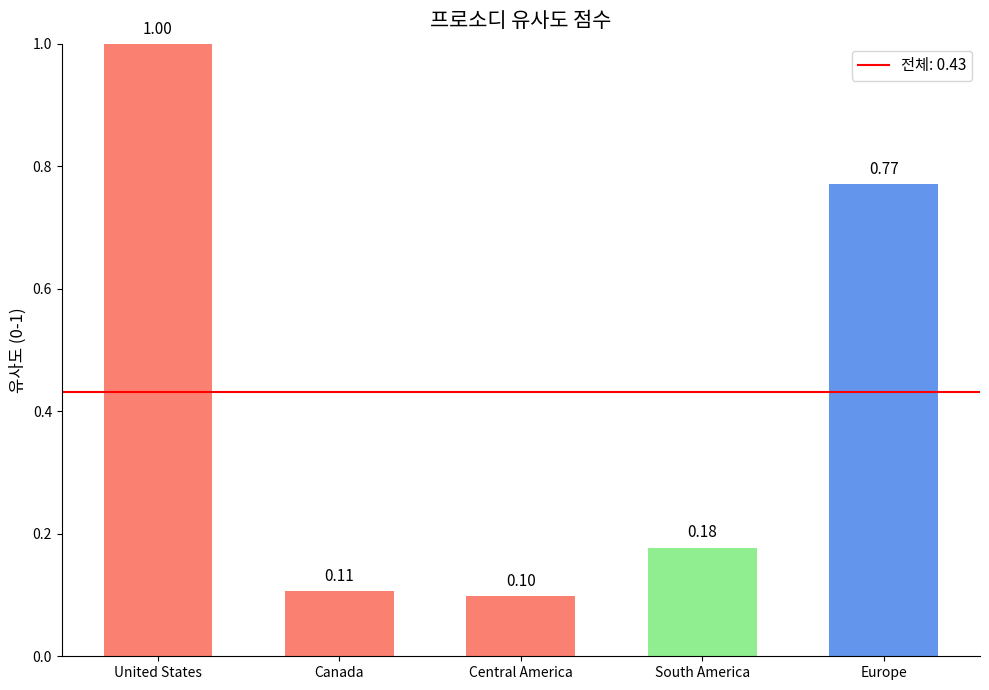

What position from the right is Europe?

1